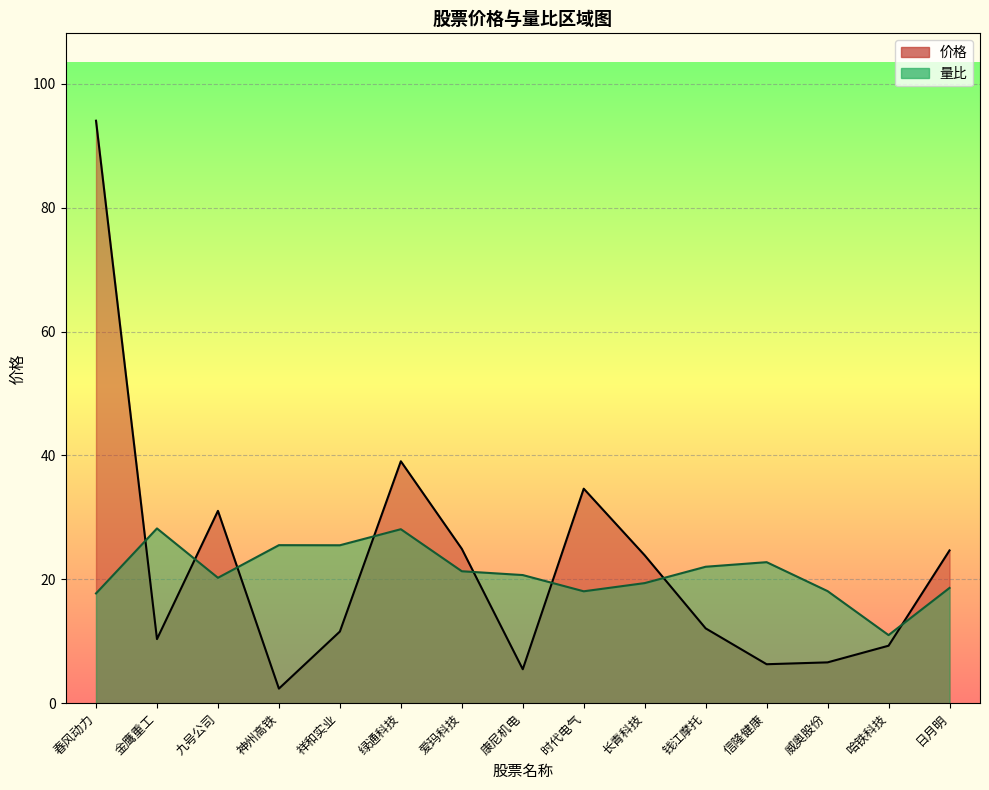

Between 神州高铁 and 日月明, which series saw the biggest shift?

价格_line